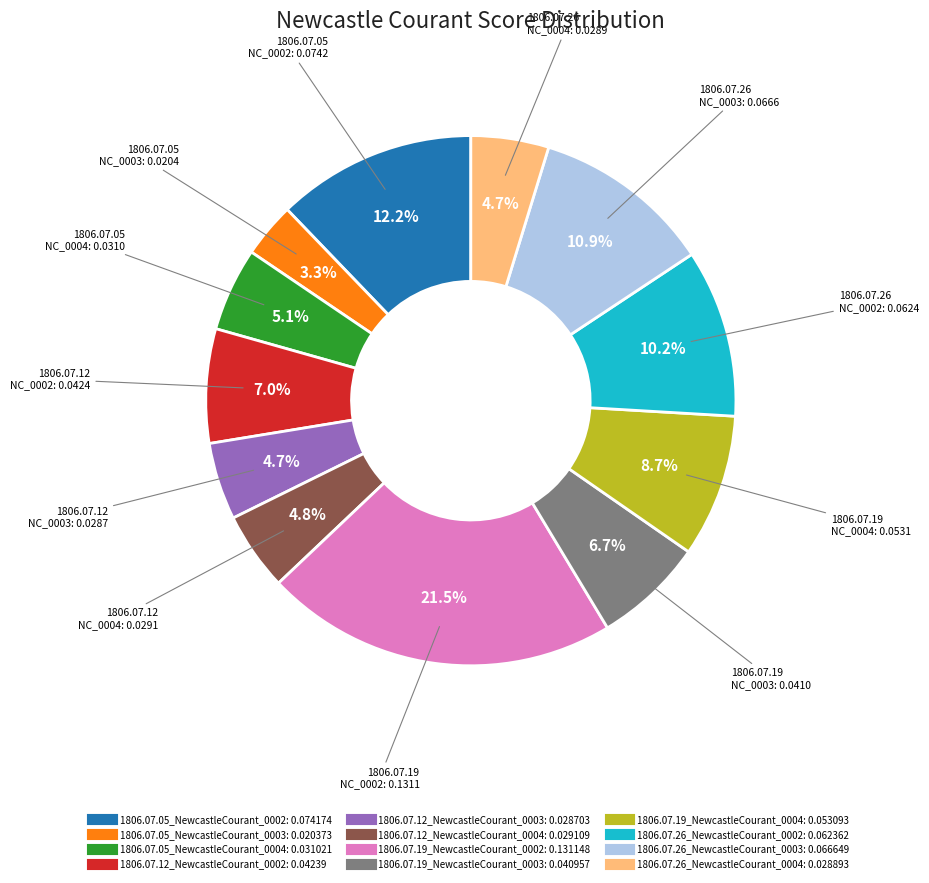

What portion of the pie excludes 1806.07.12_NewcastleCourant_0004?

95.2%